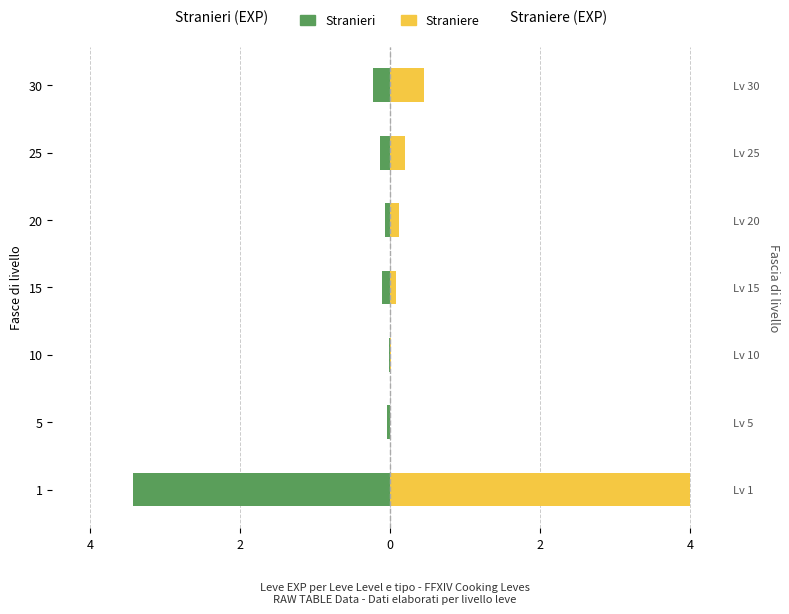

What is the value of the Stranieri bar at the 6th from the left?

-0.1